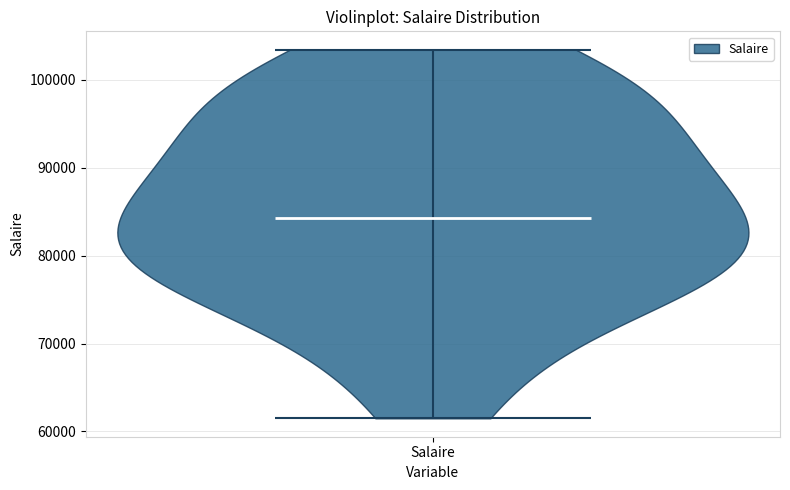

What is the highest point the violin for Salaire reaches on the y-axis? The values are not printed on the chart, so give them approximately, as read against the axis.

103000